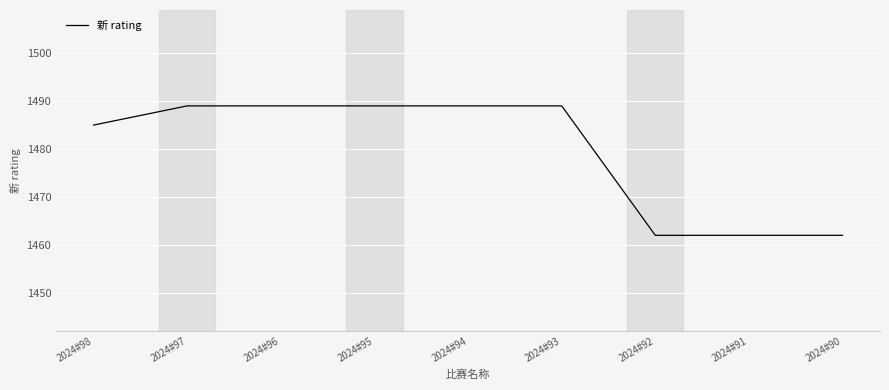

At which label is the value closest to 1475?

2024#98